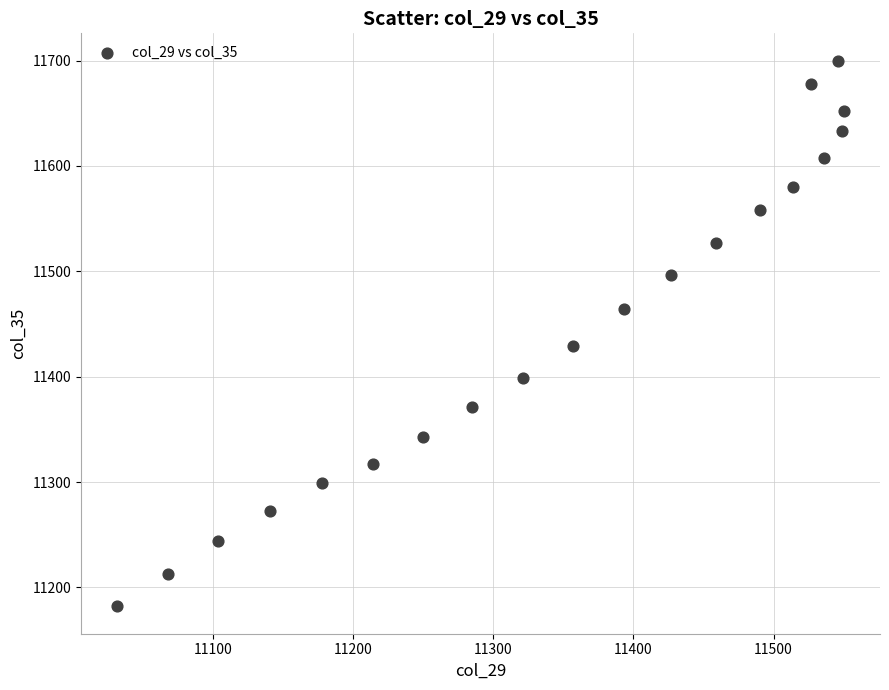

What Y value in the scatter plot is closest to 11441?

11429